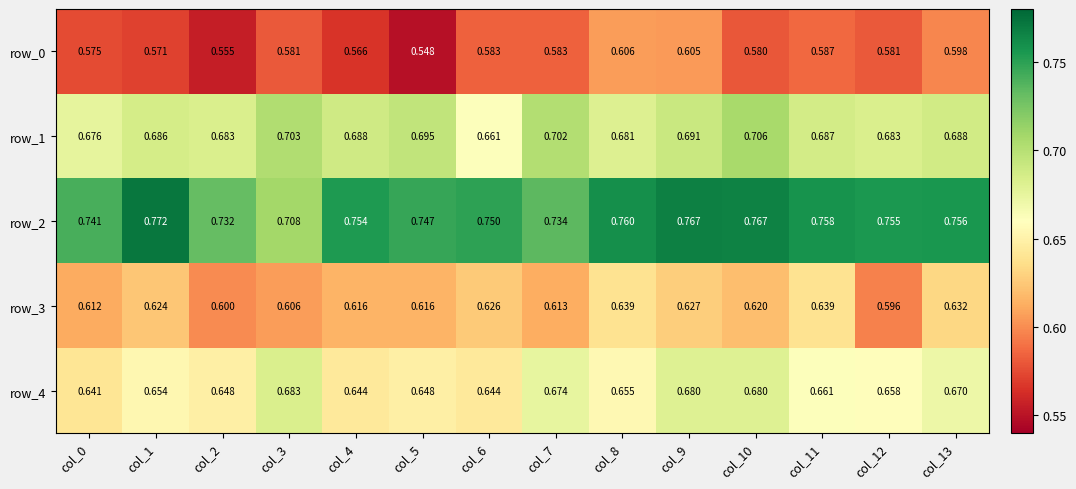

At which label is row_2 closest to 0?

col_3